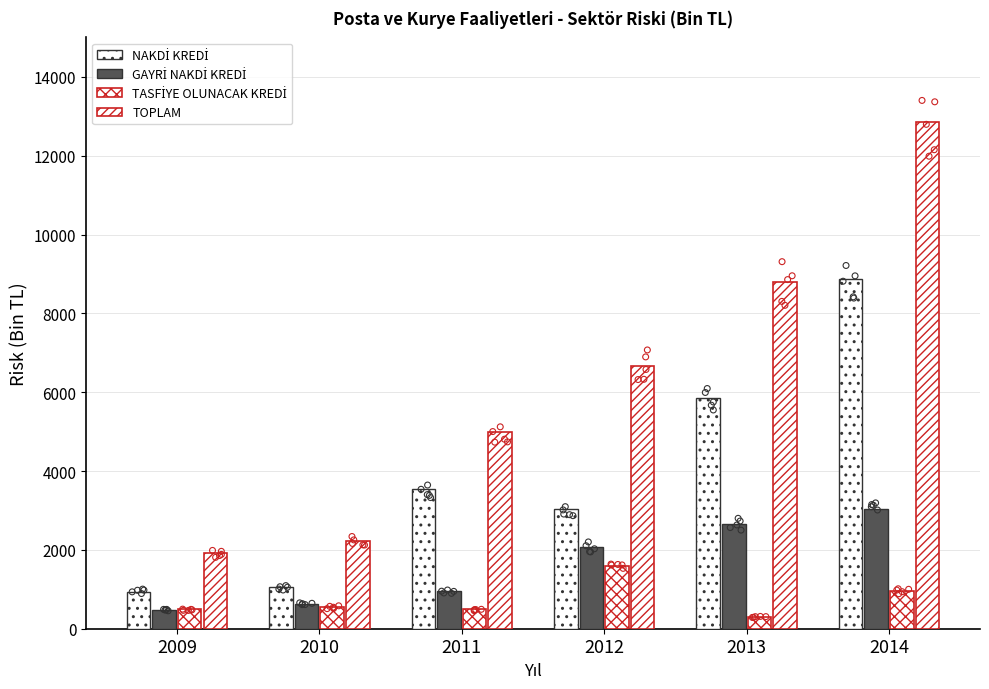

Which series has the largest total across all categories?

TOPLAM